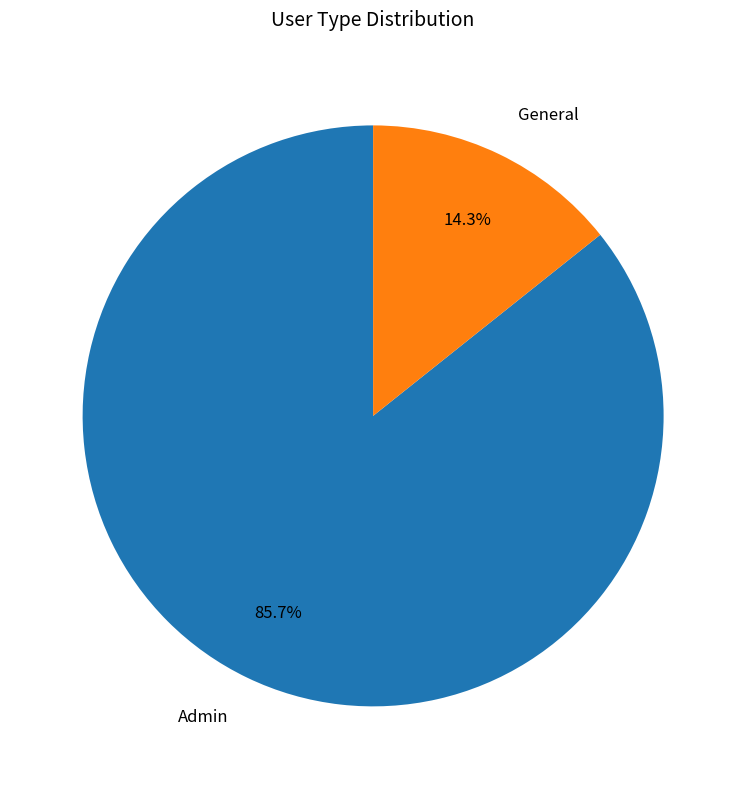

Is it true that Admin is 98% of the pie?

False